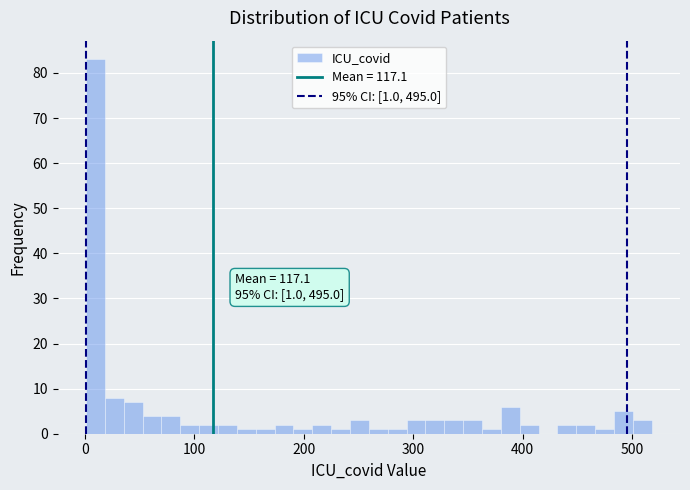

Read against the x-axis, roughly where is the centre of the tallest bar?

10